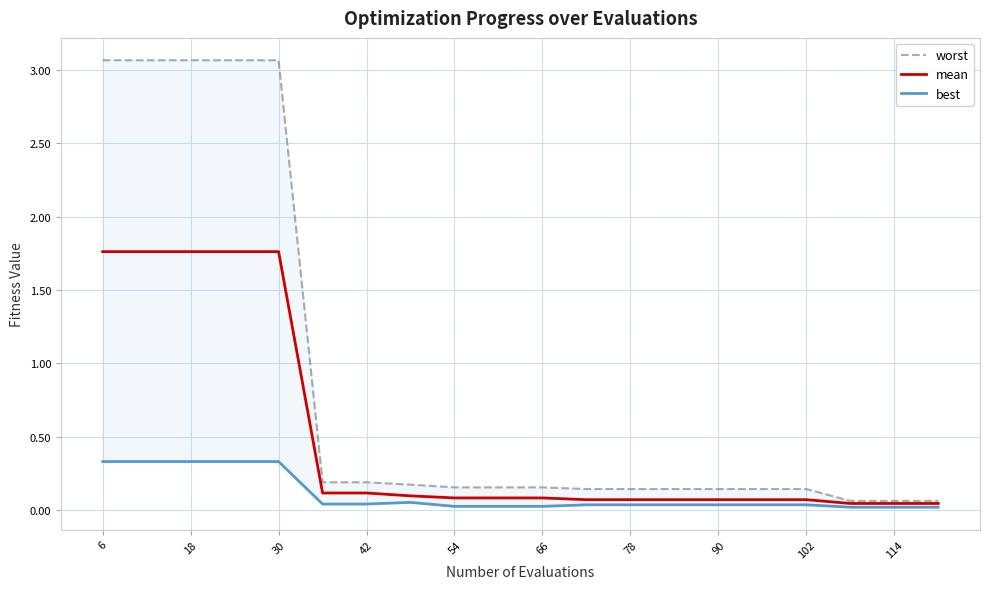

How many distinct data groups are displayed?

3